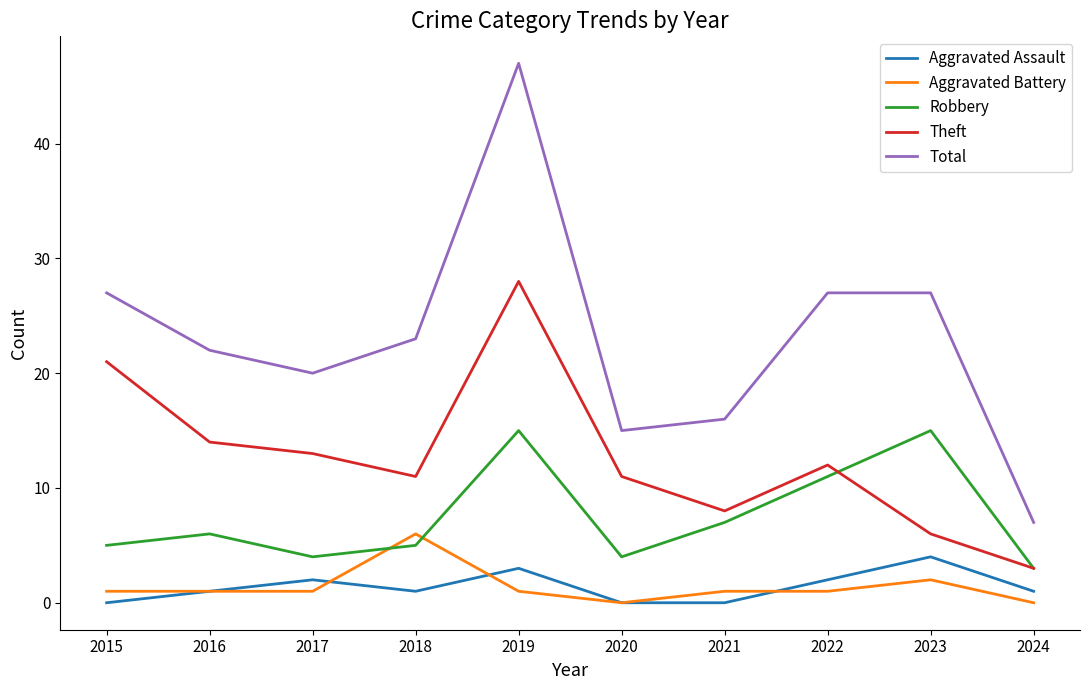

True or false: Total and Theft intersect in this chart.

False